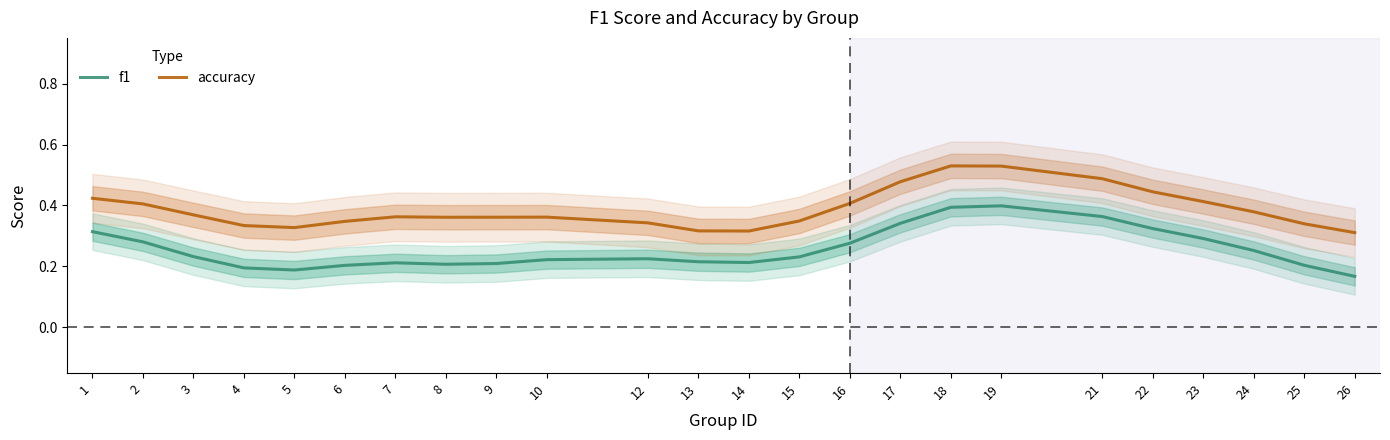

At how many categories does at least one series exceed 0?

24